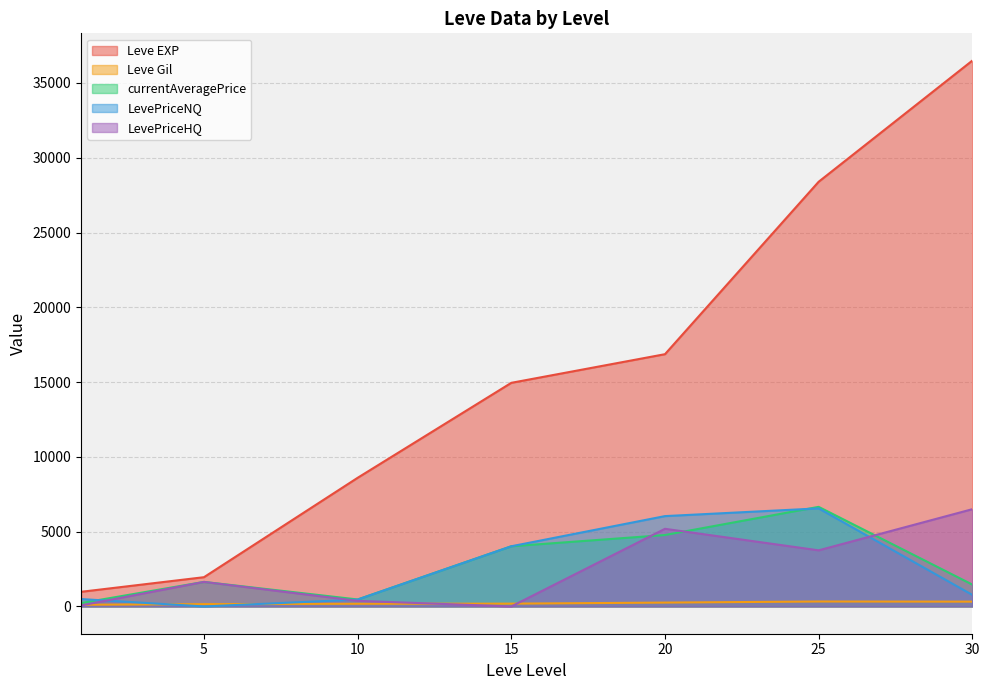

What is the highest value of the LevePriceHQ series?

6501.8